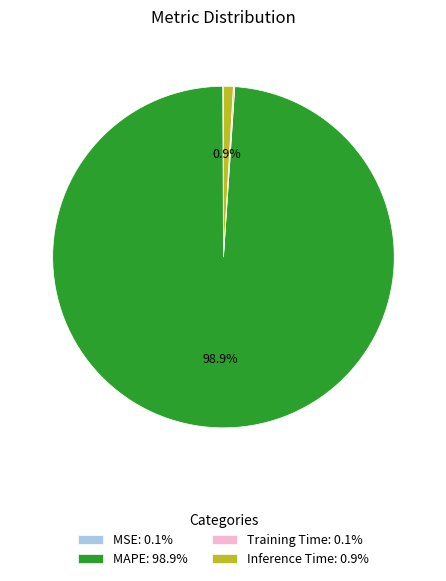

Is there any slice that represents more than half of the pie?

Yes